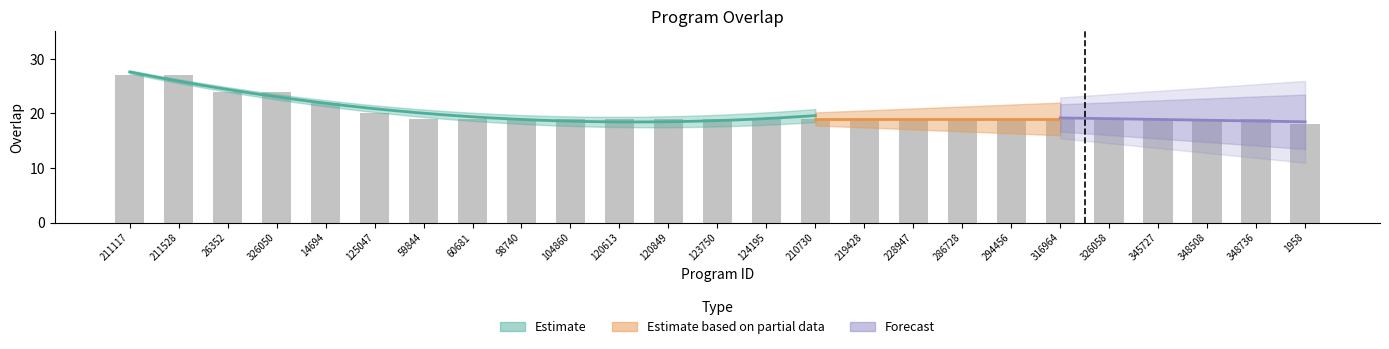

Approximately how many times larger is the value at 26352 compared to 286728?

1.3